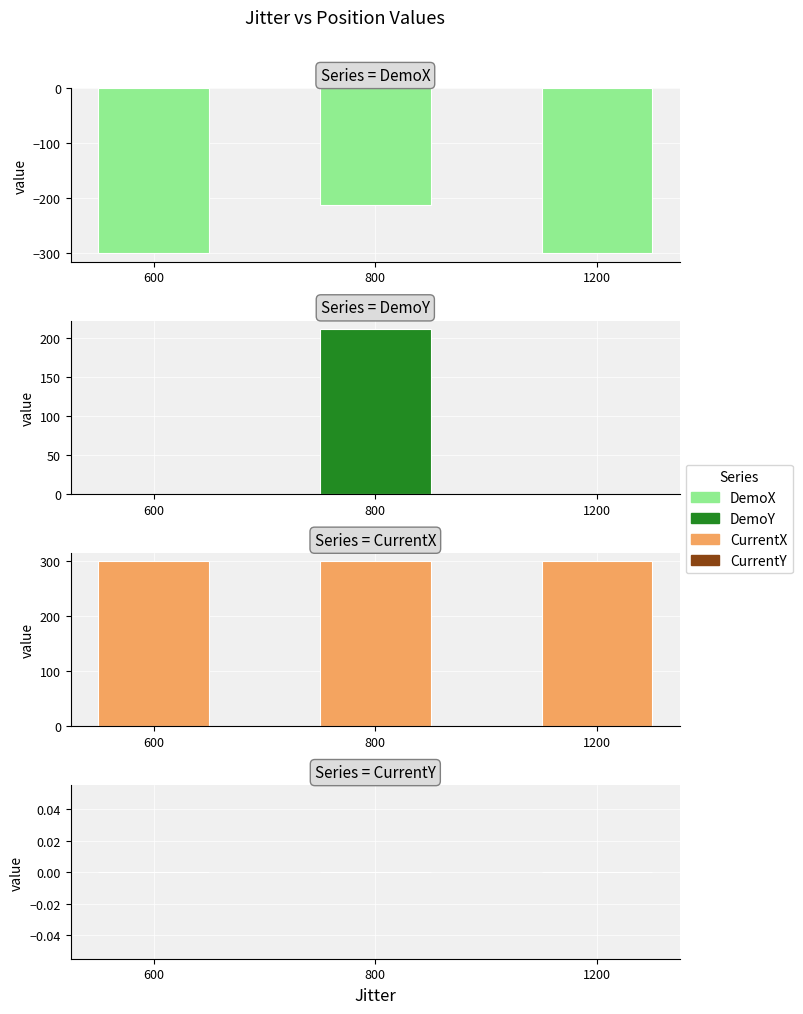

What are all the series names shown in the legend?

DemoX, DemoY, CurrentX, CurrentY